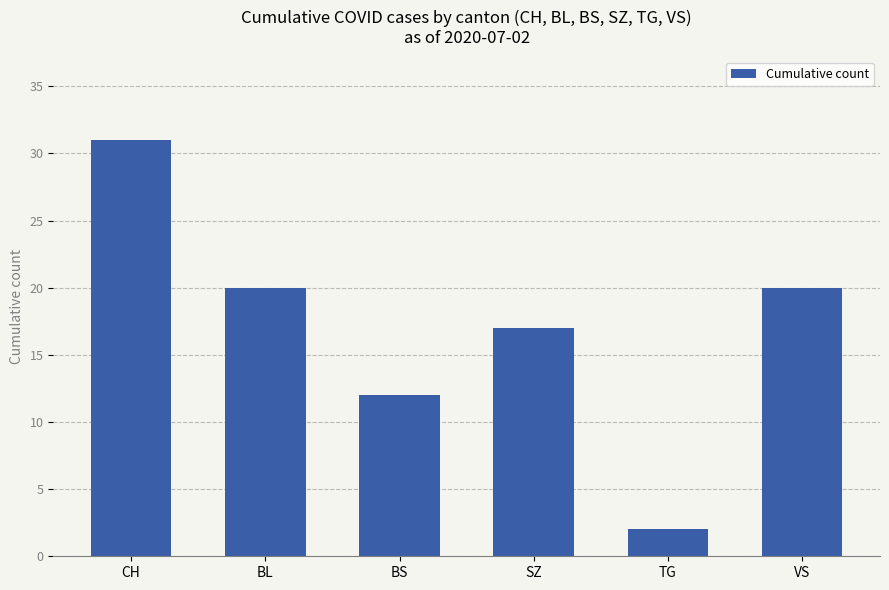

What position from the left is SZ?

4